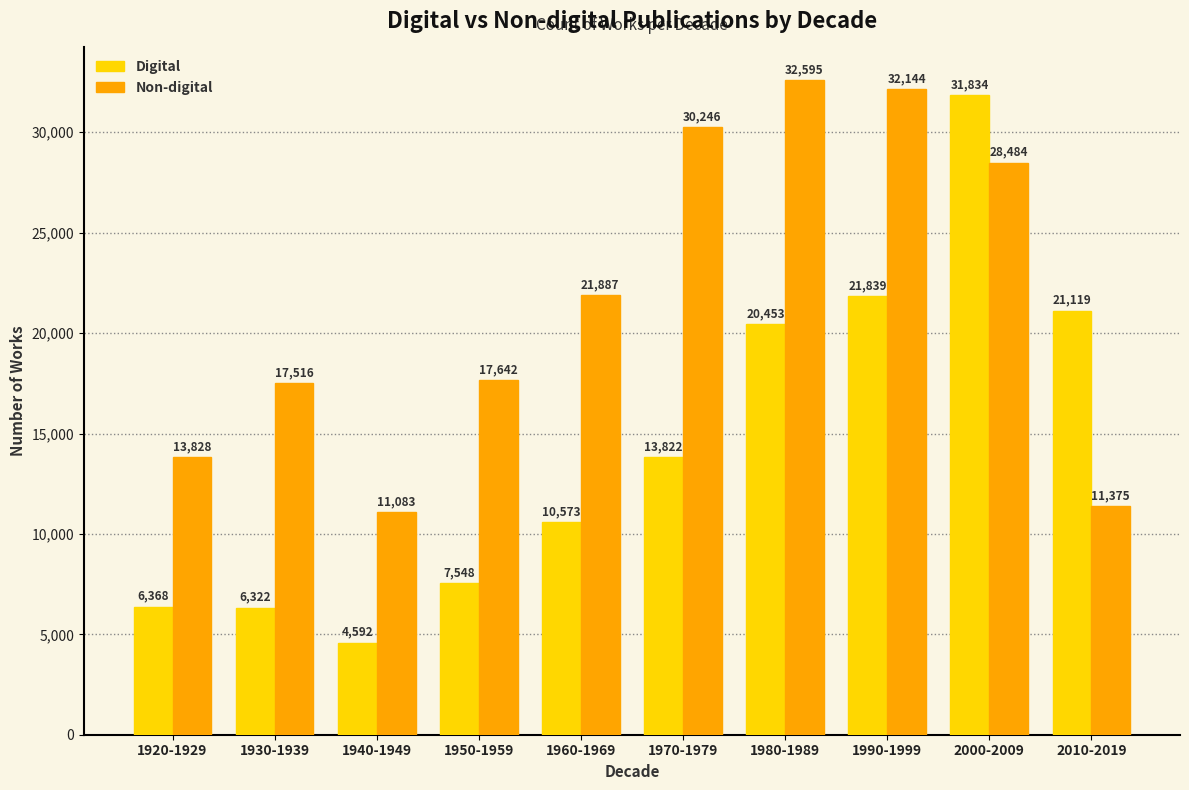

What is the sum of the Digital values at 2010-2019 and 1930-1939?

27441